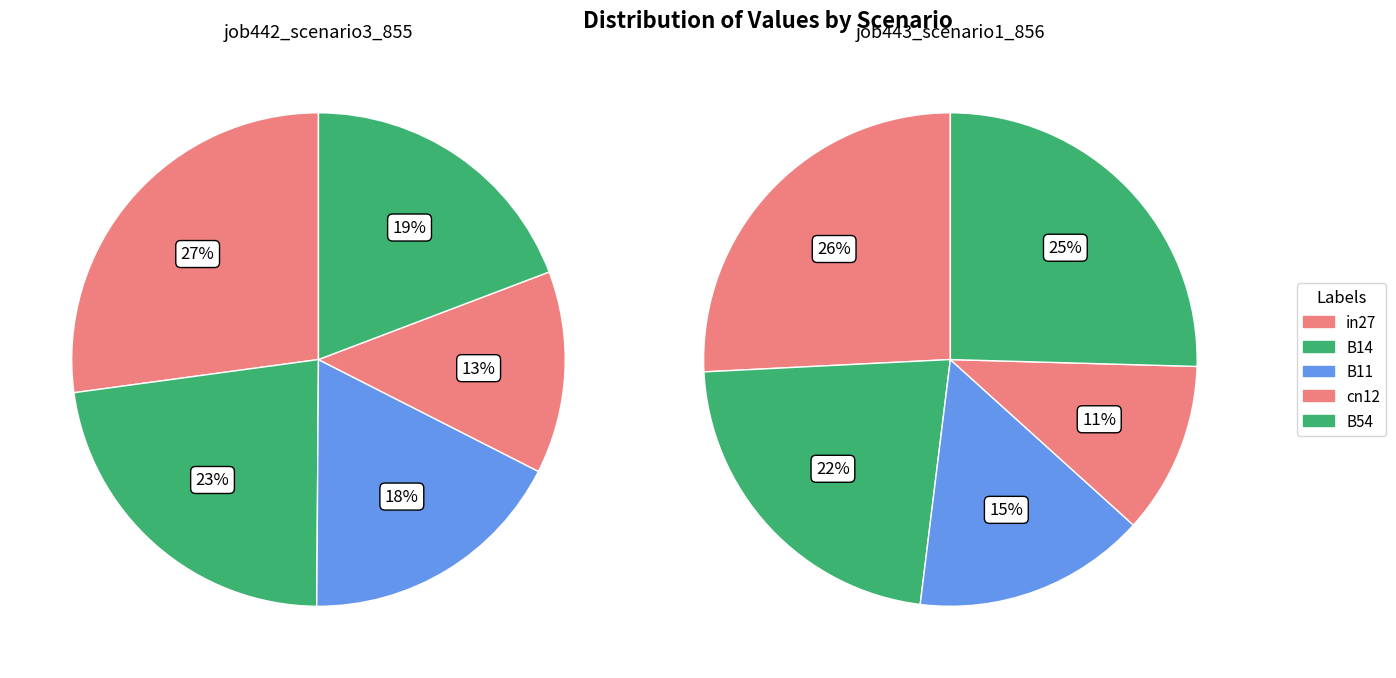

To the nearest percent, what portion does B54 represent?

19%